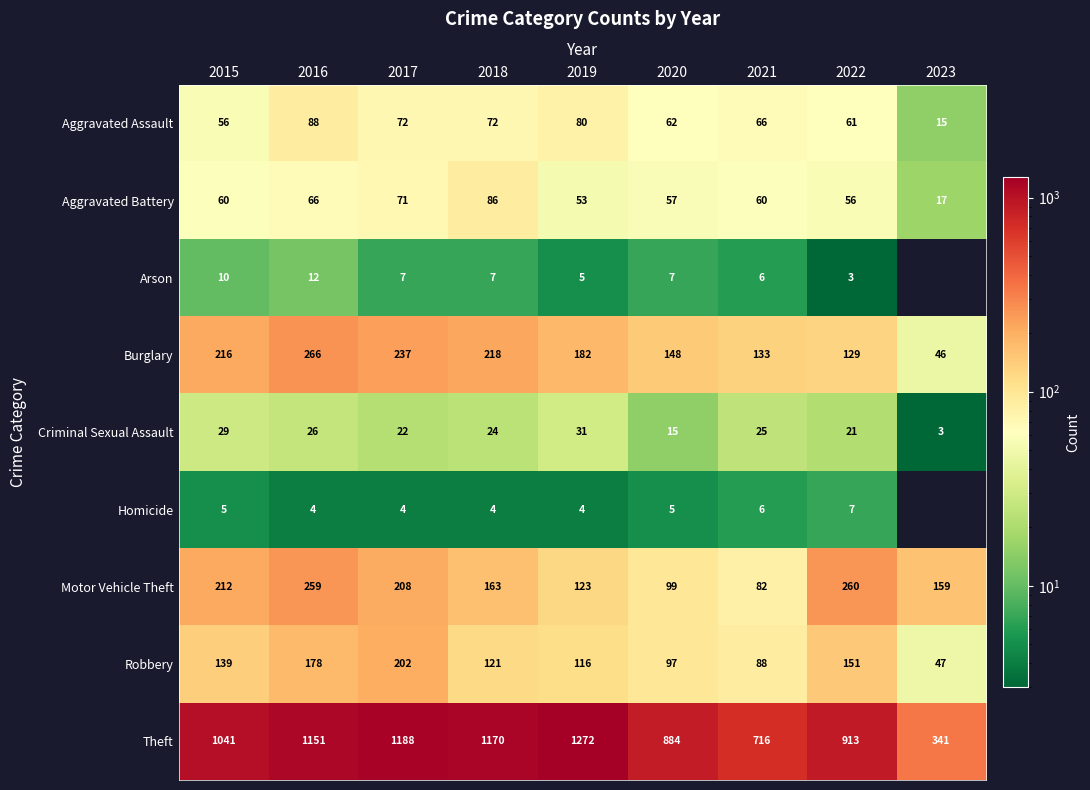

The value of Criminal Sexual Assault at 2021 is 25. True or false?

True